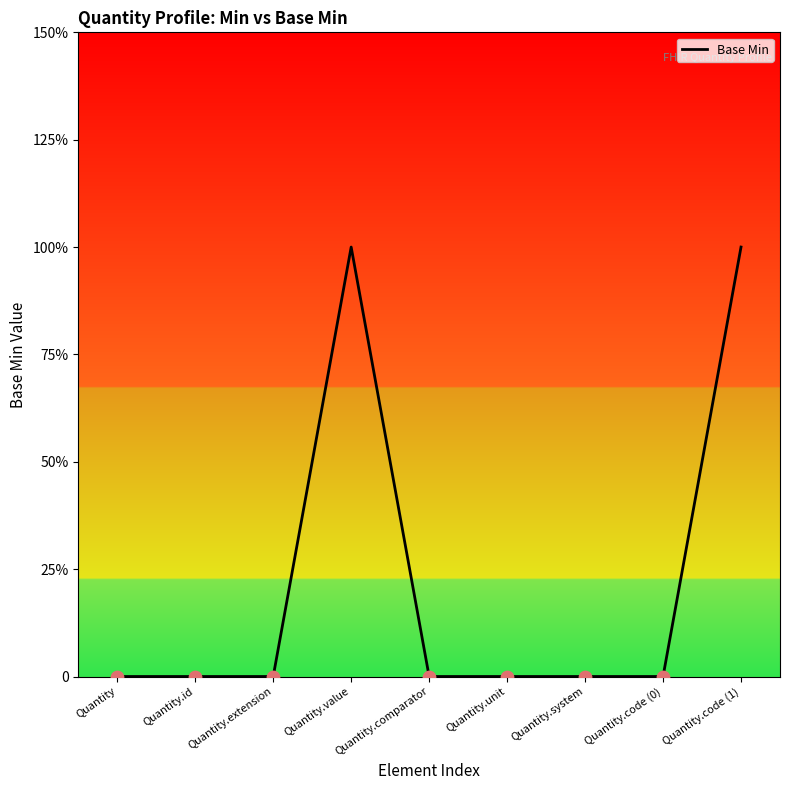

Between Quantity.code (1) and Quantity.id, which is larger?

Quantity.code (1)